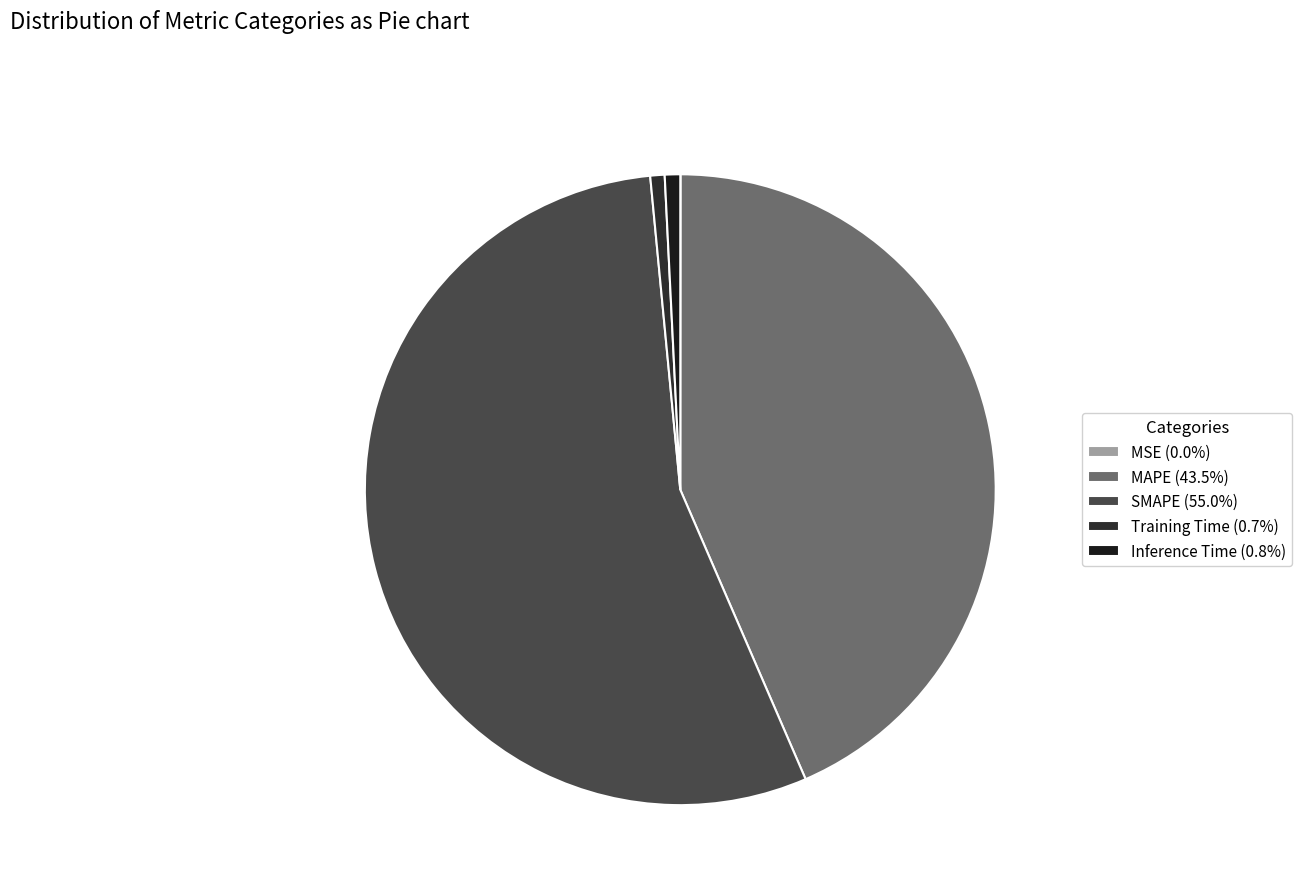

Is it true that SMAPE is 55% of the pie?

True